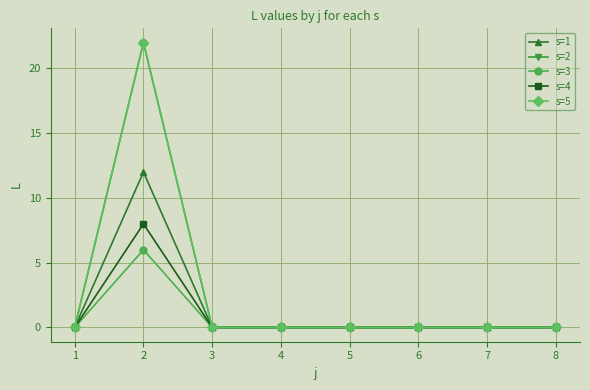

Is this an area chart (filled region under the line)?

No